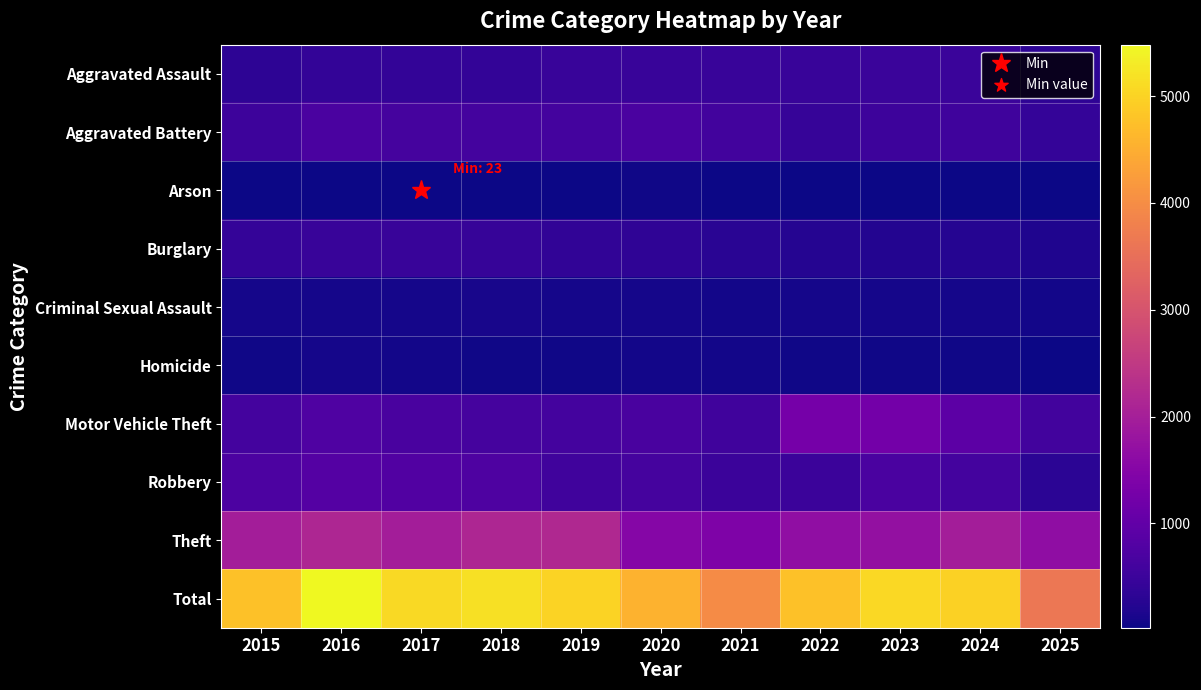

Reading left to right, list all the values displayed in this chart.

Aggravated Assault: 2015=323	2016=402	2017=396	2018=392	2019=452	2020=466	2021=452	2022=458	2023=486	2024=492	2025=342
Aggravated Battery: 2015=515	2016=691	2017=623	2018=600	2019=608	2020=686	2021=587	2022=446	2023=529	2024=543	2025=414
Arson: 2015=35	2016=40	2017=23	2018=37	2019=32	2020=55	2021=44	2022=31	2023=39	2024=28	2025=25
Burglary: 2015=421	2016=451	2017=453	2018=443	2019=383	2020=357	2021=280	2022=253	2023=223	2024=254	2025=179
Criminal Sexual Assault: 2015=105	2016=87	2017=91	2018=123	2019=102	2020=89	2021=80	2022=93	2023=98	2024=107	2025=86
Homicide: 2015=50	2016=87	2017=82	2018=56	2019=53	2020=81	2021=69	2022=50	2023=48	2024=48	2025=40
Motor Vehicle Theft: 2015=614	2016=756	2017=680	2018=631	2019=611	2020=673	2021=560	2022=1272	2023=1243	2024=931	2025=590
Robbery: 2015=726	2016=819	2017=780	2018=741	2019=577	2020=637	2021=506	2022=495	2023=687	2024=610	2025=303
Theft: 2015=1981	2016=2148	2017=1968	2018=2140	2019=2190	2020=1512	2021=1392	2022=1665	2023=1711	2024=1965	2025=1651
Total: 2015=4770	2016=5481	2017=5096	2018=5163	2019=5008	2020=4556	2021=3970	2022=4763	2023=5064	2024=4978	2025=3630